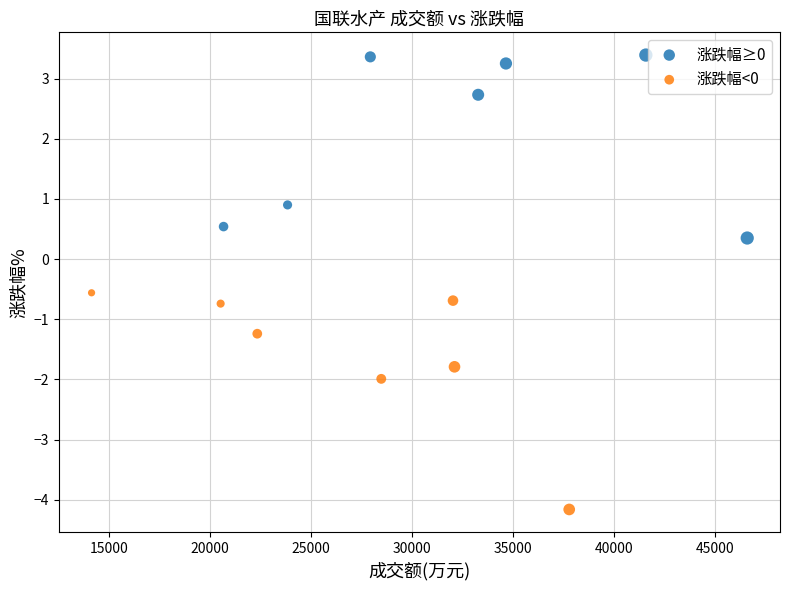

What are all the series names shown in the legend?

涨跌幅≥0, 涨跌幅<0